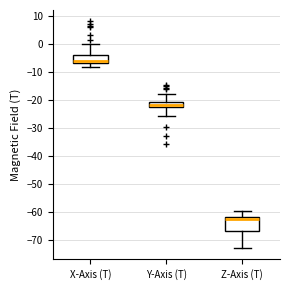

Where is the lower edge of the box for X-Axis (T) on the y-axis? The values are not printed on the chart, so give them approximately, as read against the axis.

-7